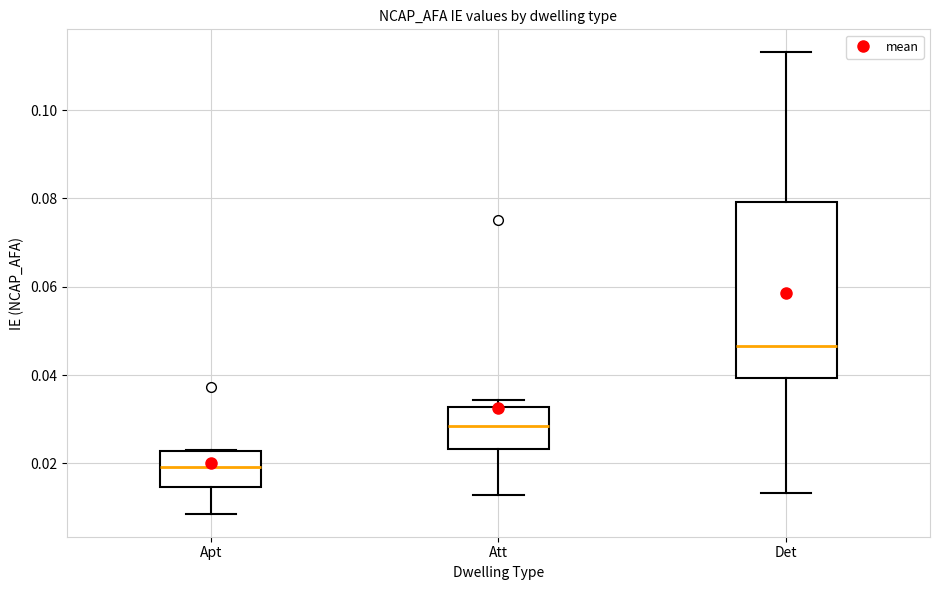

Which box has the lowest median line?

Apt